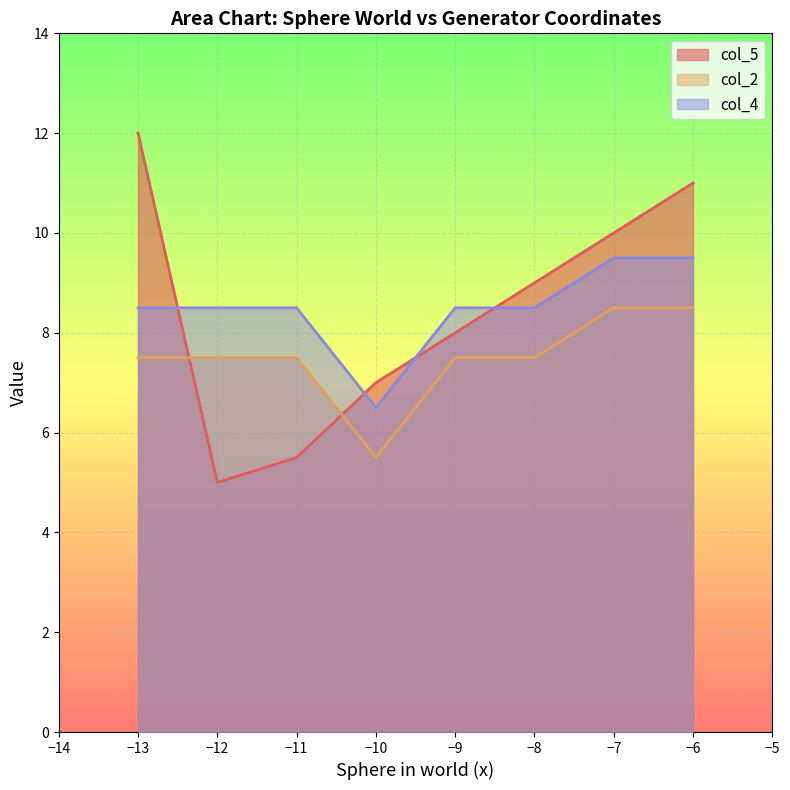

True or false: col_5 has more than 2 points higher than both neighbors.

False